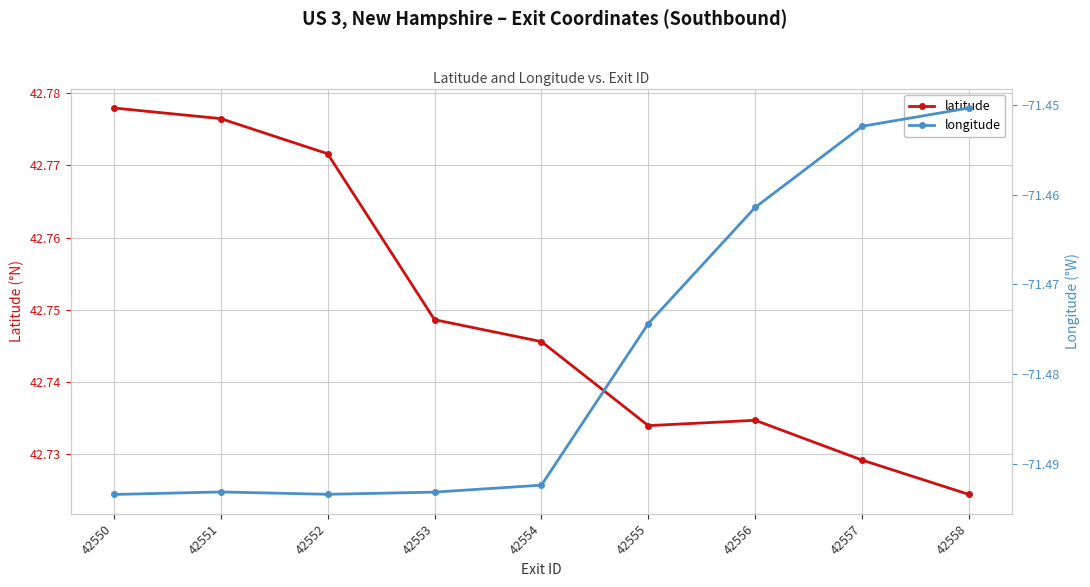

Between 42557 and 42558, which is larger?

42557